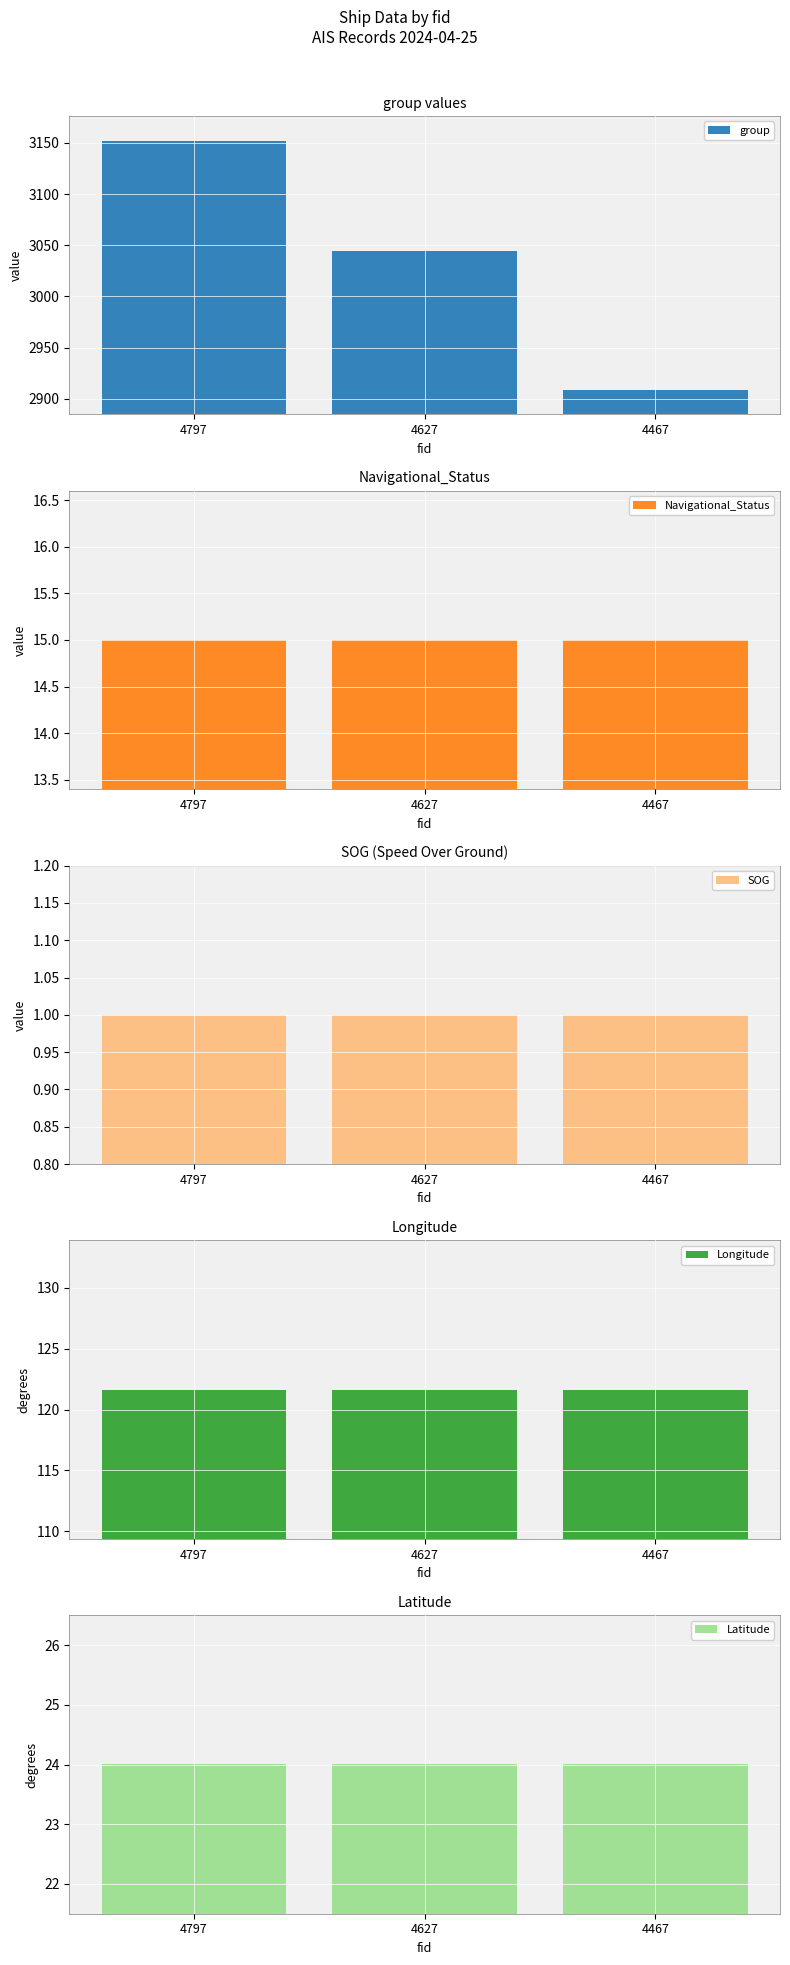

Reading left to right, transcribe all the data shown in this chart.

group: 3152.0	3044.0	2909.0
Navigational_Status: 15.0	15.0	15.0
SOG: 1.0	1.0	1.0
Longitude: 121.6	121.6	121.6
Latitude: 24.0	24.0	24.0